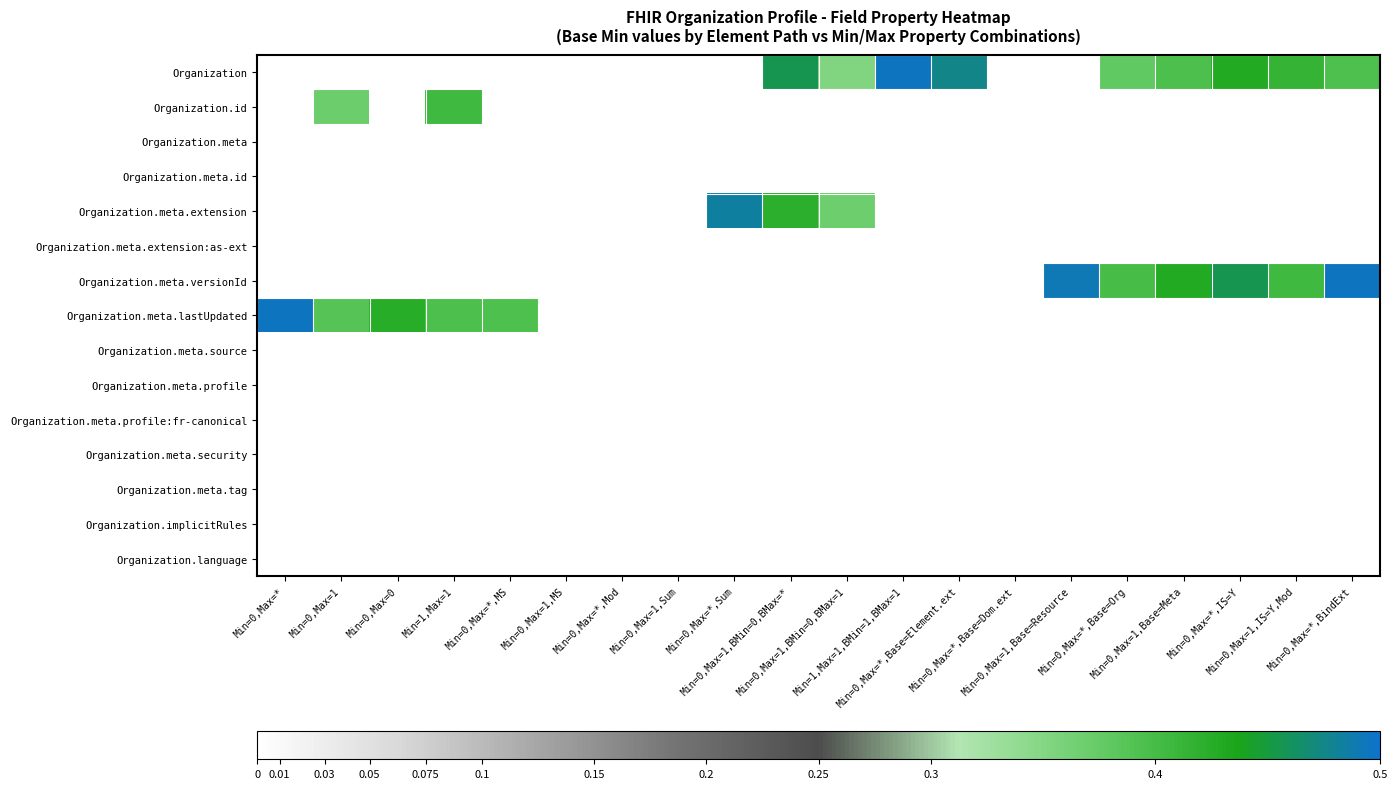

Between Min=0,Max=1 and Min=1,Max=1,BMin=1,BMax=1, which is larger?

Min=1,Max=1,BMin=1,BMax=1